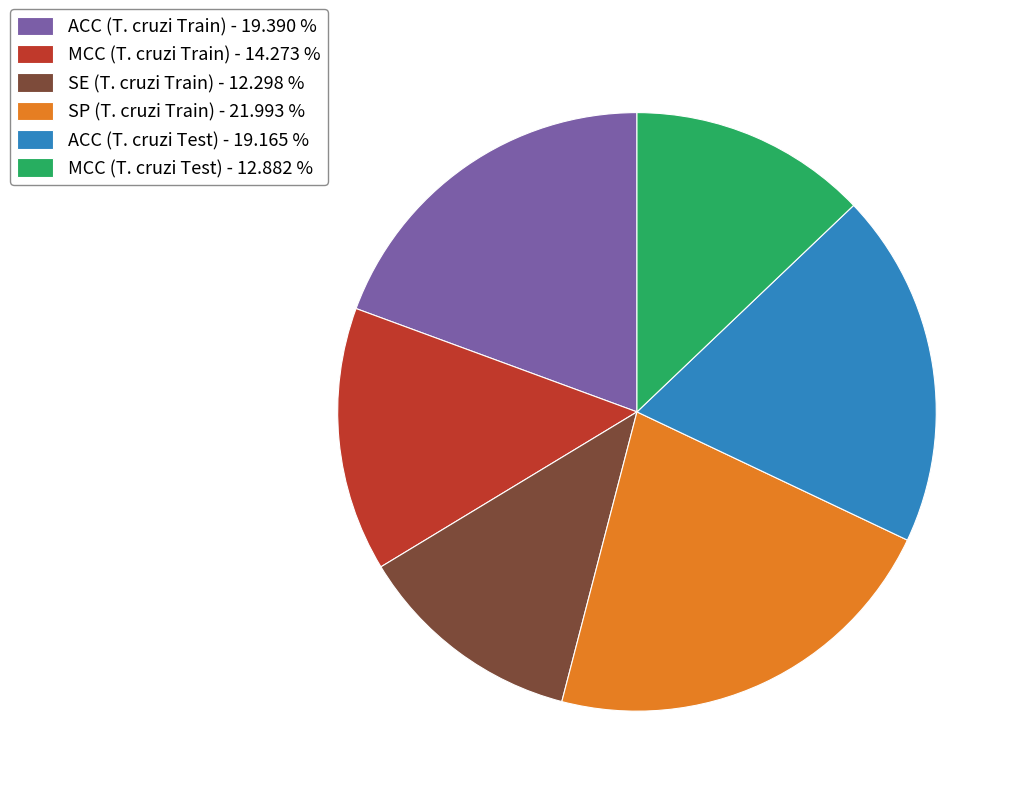

Which has a higher value, SP (T. cruzi Train) - 21.993 % or MCC (T. cruzi Train) - 14.273 %?

SP (T. cruzi Train) - 21.993 %